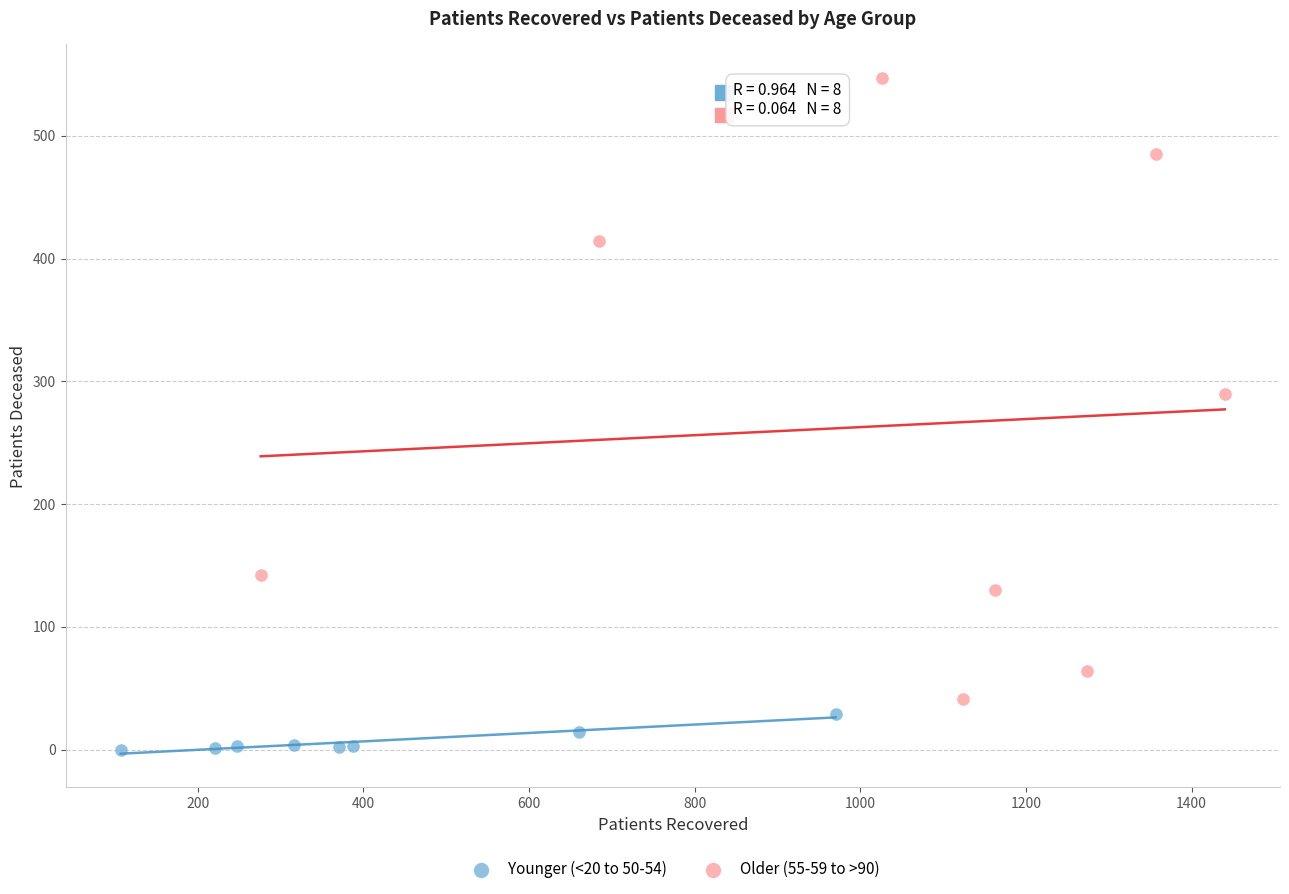

Which series contains the highest Y value?

Older (55-59 to >90)